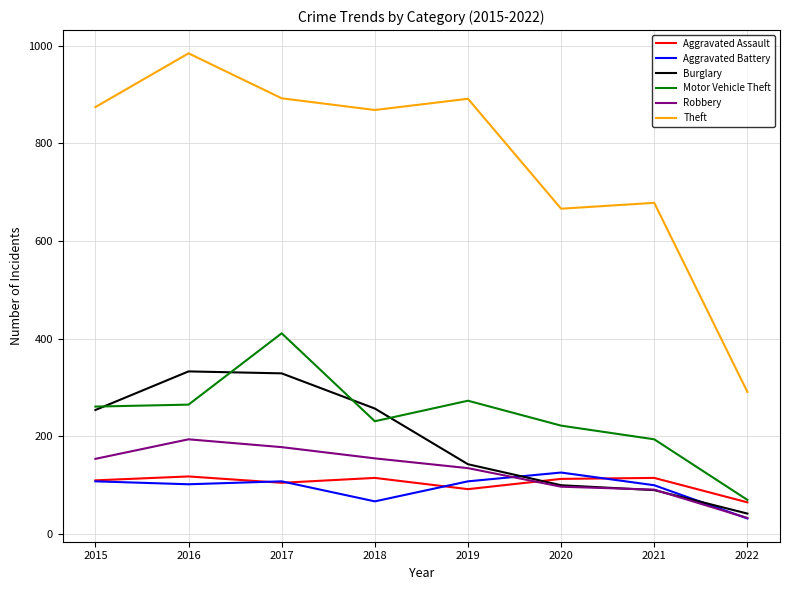

How many times do Aggravated Assault and Robbery cross each other?

1